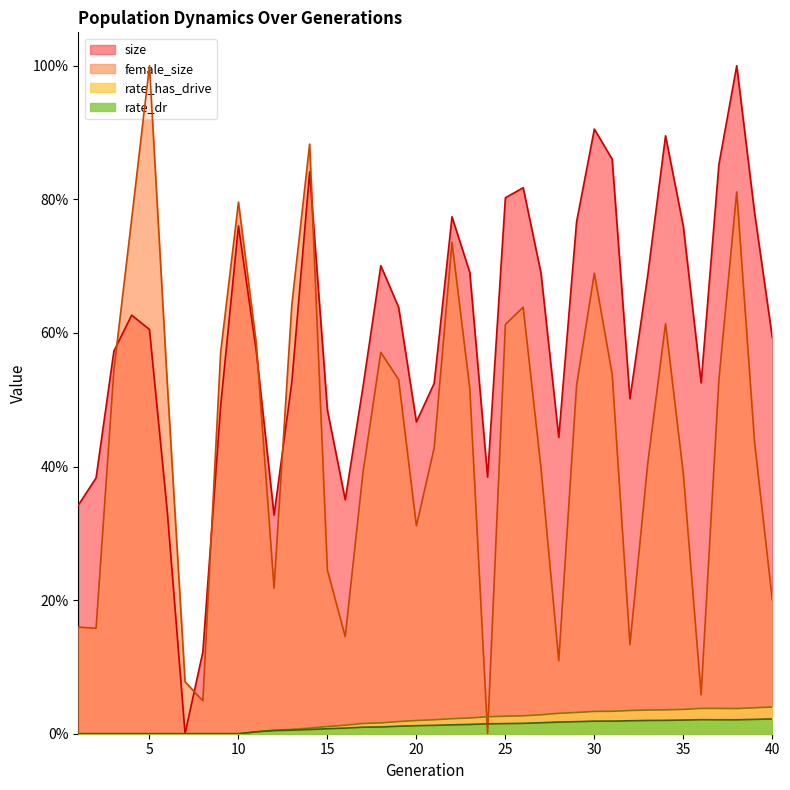

Reading right to left, what are all the values shown in this chart?

size: 0.6	0.8	1.0	0.9	0.5	0.8	0.9	0.7	0.5	0.9	0.9	0.8	0.4	0.7	0.8	0.8	0.4	0.7	0.8	0.5	0.5	0.6	0.7	0.5	0.4	0.5	0.8	0.5	0.3	0.6	0.8	0.5	0.1	0.0	0.3	0.6	0.6	0.6	0.4	0.3
female_size: 0.2	0.4	0.8	0.5	0.1	0.4	0.6	0.4	0.1	0.5	0.7	0.5	0.1	0.4	0.6	0.6	0.0	0.5	0.7	0.4	0.3	0.5	0.6	0.4	0.1	0.2	0.9	0.6	0.2	0.6	0.8	0.6	0.0	0.1	0.5	1.0	0.8	0.5	0.2	0.2
rate_dr: 0.0	0.0	0.0	0.0	0.0	0.0	0.0	0.0	0.0	0.0	0.0	0.0	0.0	0.0	0.0	0.0	0.0	0.0	0.0	0.0	0.0	0.0	0.0	0.0	0.0	0.0	0.0	0.0	0.0	0.0	0.0	0.0	0.0	0.0	0.0	0.0	0.0	0.0	0.0	0.0
rate_has_drive: 0.0	0.0	0.0	0.0	0.0	0.0	0.0	0.0	0.0	0.0	0.0	0.0	0.0	0.0	0.0	0.0	0.0	0.0	0.0	0.0	0.0	0.0	0.0	0.0	0.0	0.0	0.0	0.0	0.0	0.0	0.0	0.0	0.0	0.0	0.0	0.0	0.0	0.0	0.0	0.0